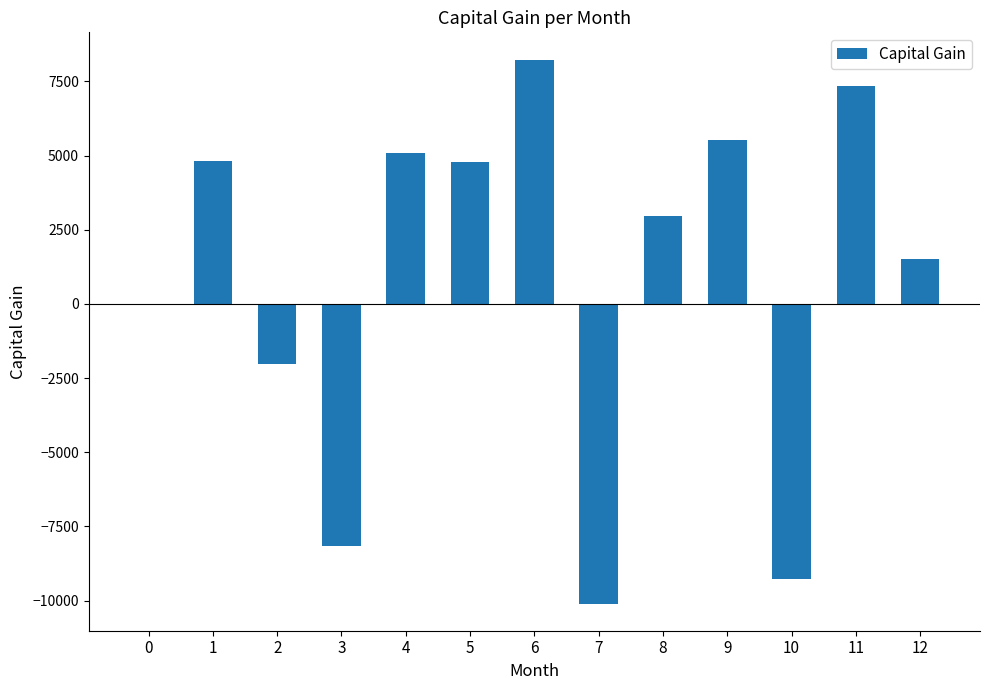

Count the number of data series in this chart.

1